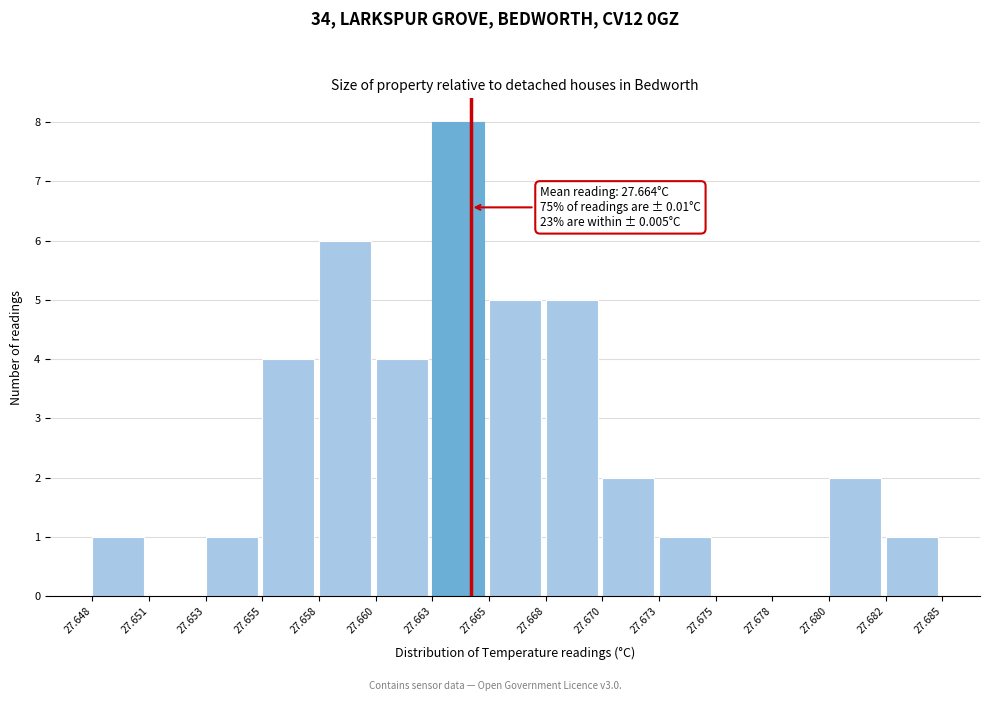

Reading left to right, list all the values displayed in this chart.

27.648=1	27.651=0	27.653=1	27.655=4	27.658=6	27.660=4	27.663=8	27.665=5	27.668=5	27.670=2	27.673=1	27.675=0	27.678=0	27.680=2	27.682=1